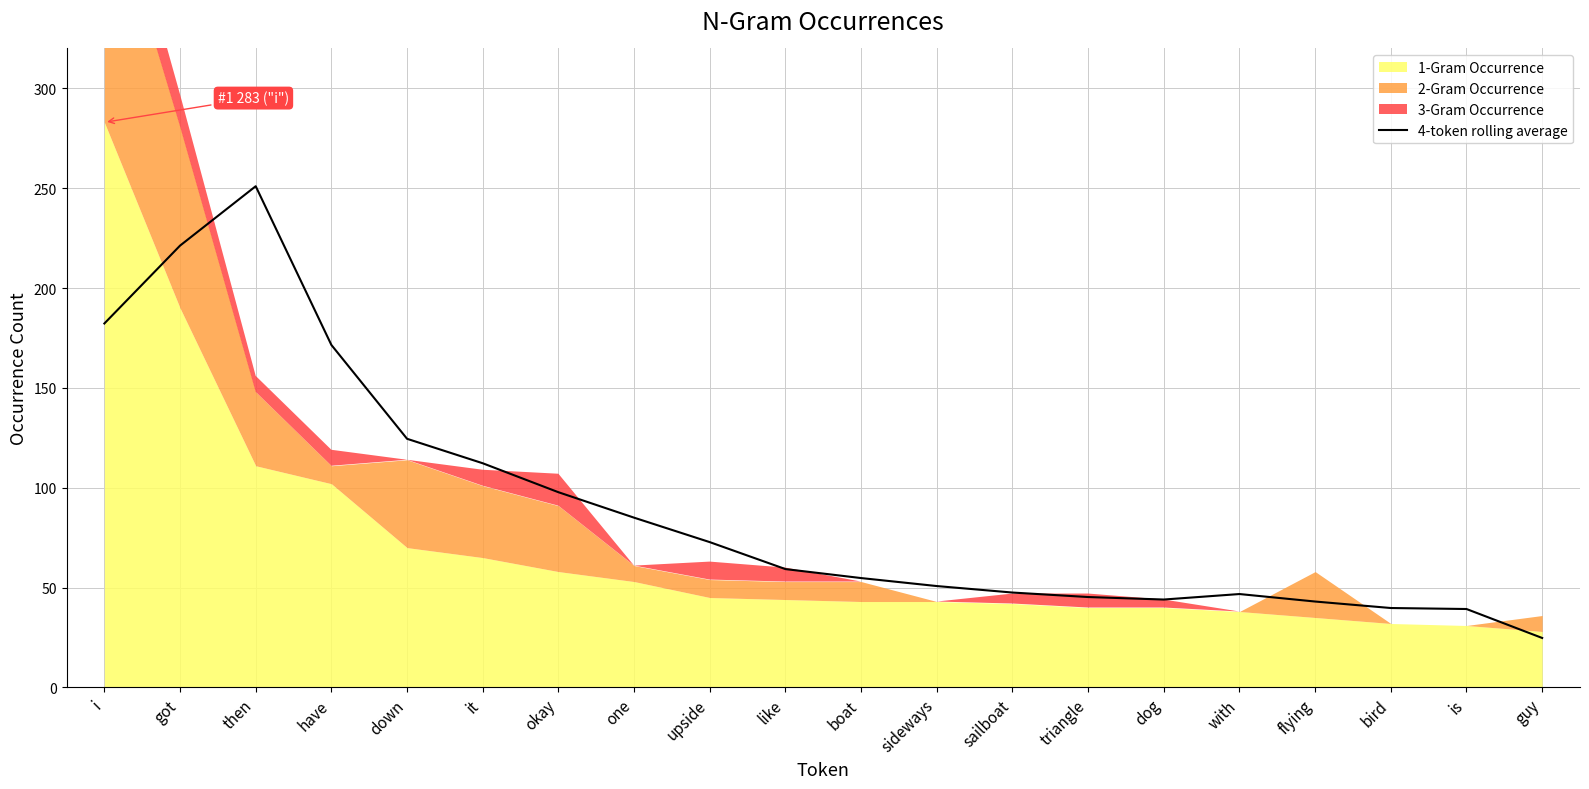

The value at down is 124.5. True or false?

True